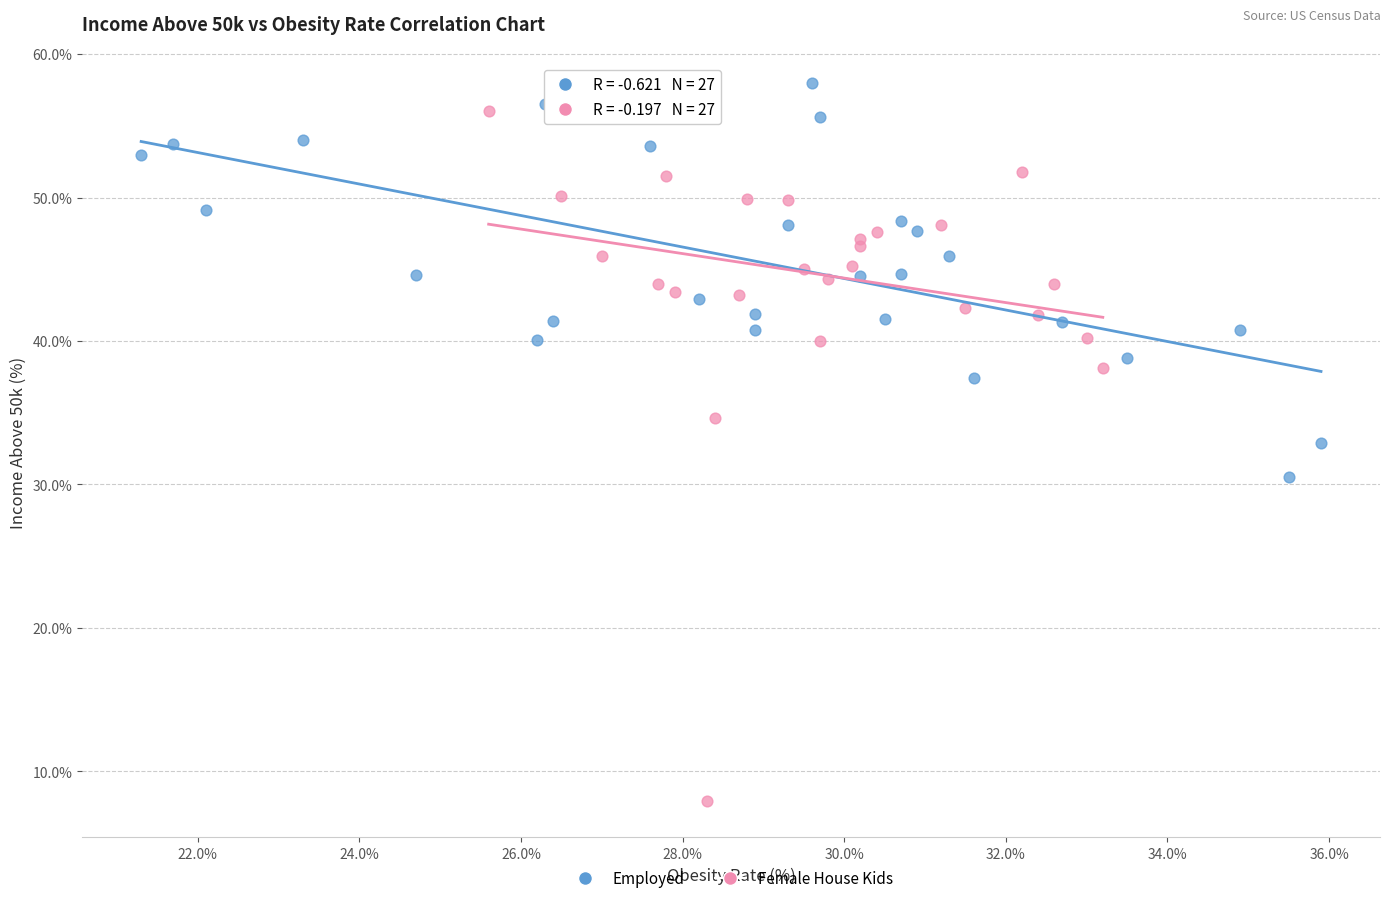

Which series has the widest spread of Y values?

Female House Kids